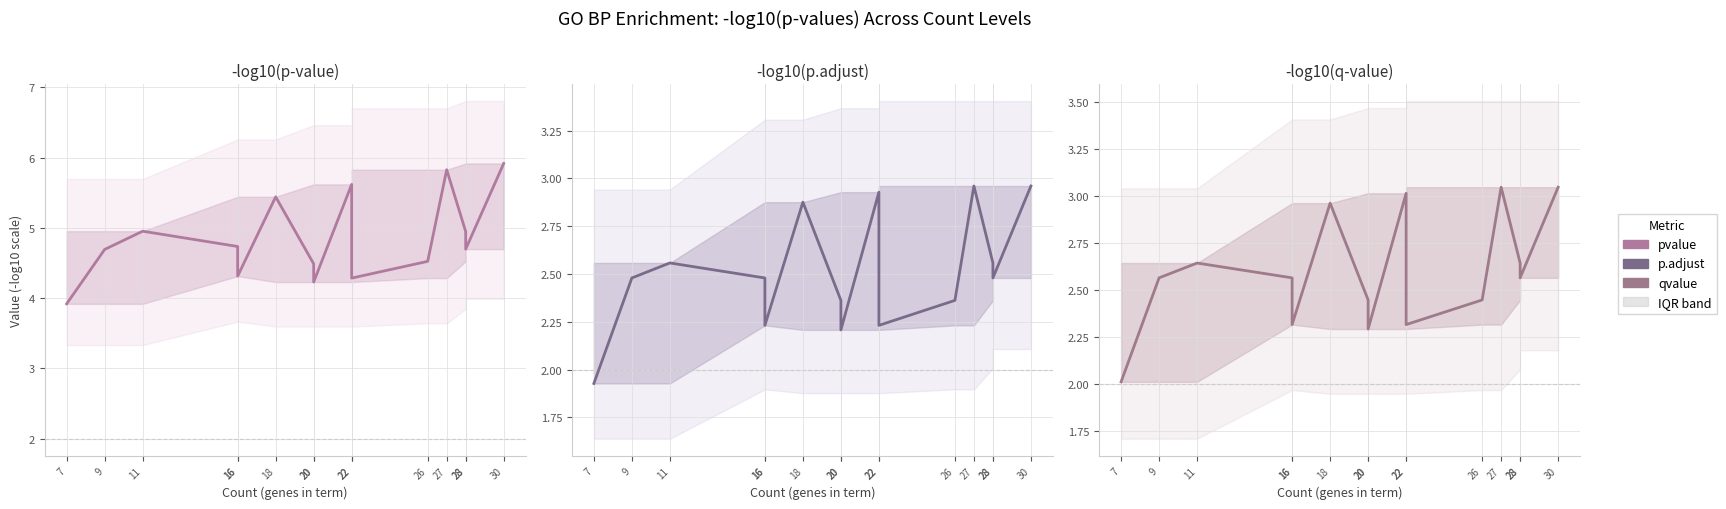

At which label is qvalue closest to 2?

7